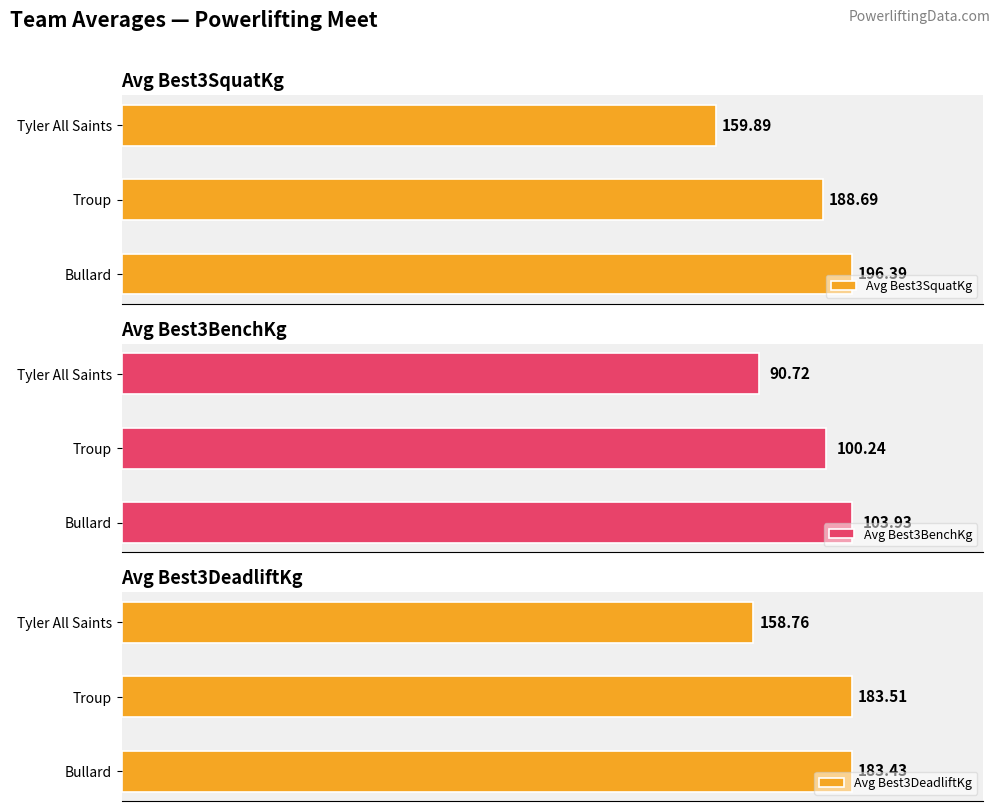

Reading left to right, extract all data points from this chart.

Avg Best3SquatKg: 196.4	188.7	159.9
Avg Best3BenchKg: 103.9	100.2	90.7
Avg Best3DeadliftKg: 183.4	183.5	158.8